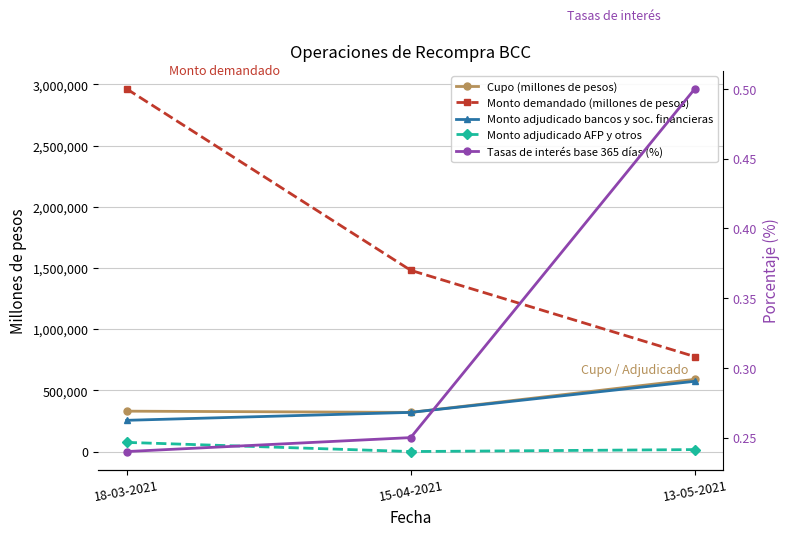

Read the Monto demandado (millones de pesos) value at 13-05-2021.

776000.0